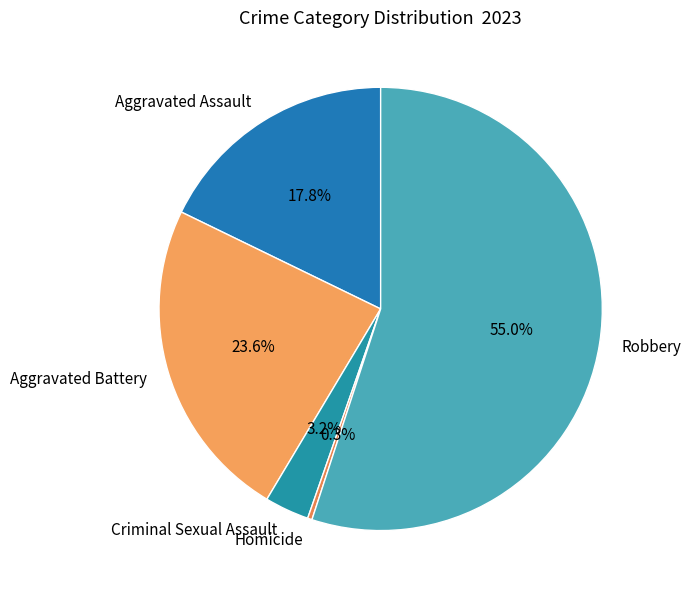

Count the number of slices in the pie.

5